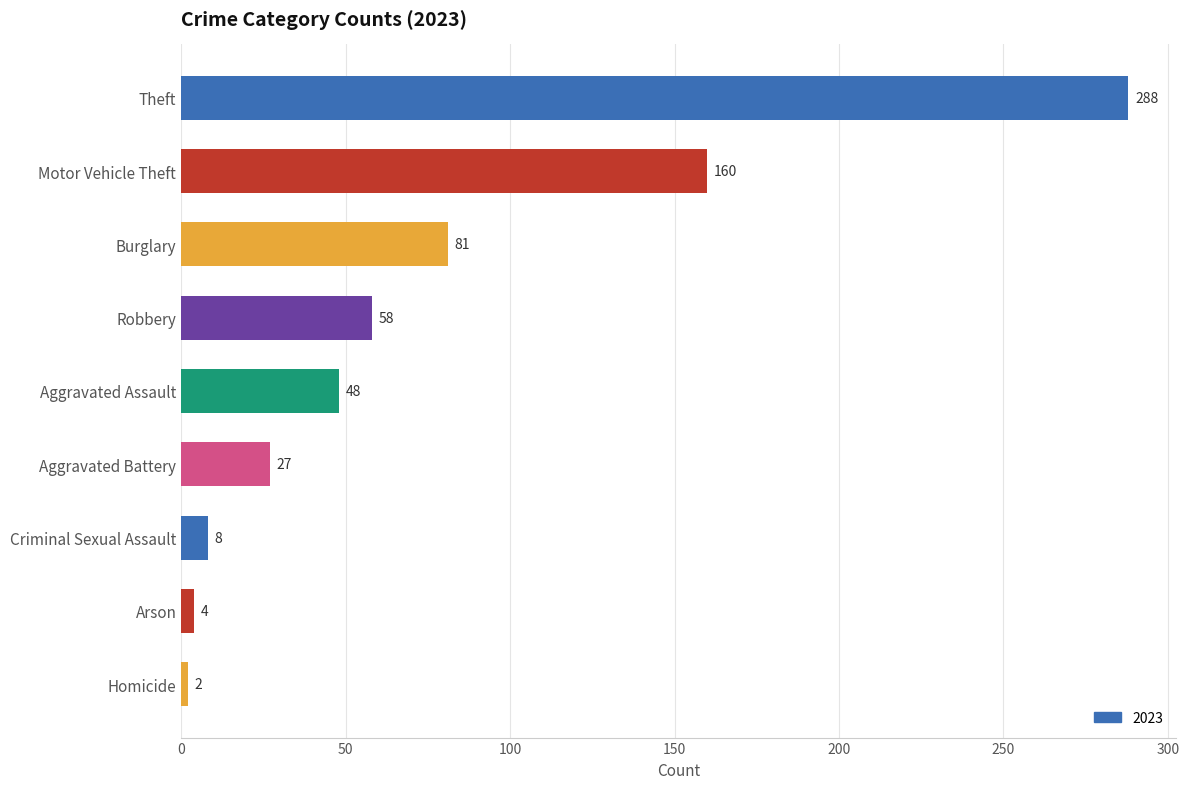

The chart shows a value of 288 at Theft. True or false?

True